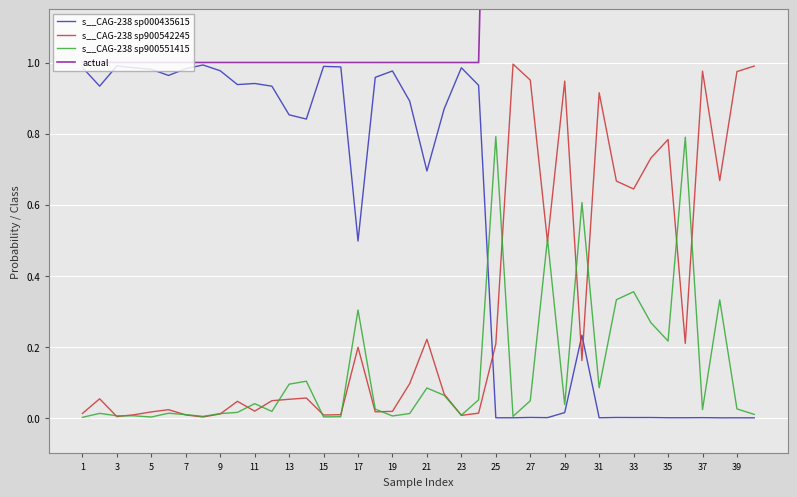

Which series has the largest range (max minus min)?

actual